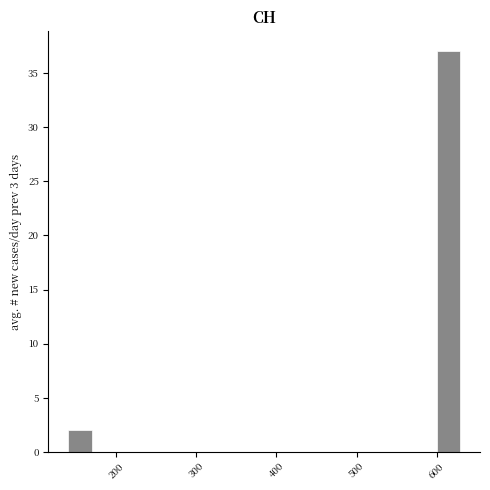

Read against the x-axis, roughly where is the centre of the tallest bar?

610